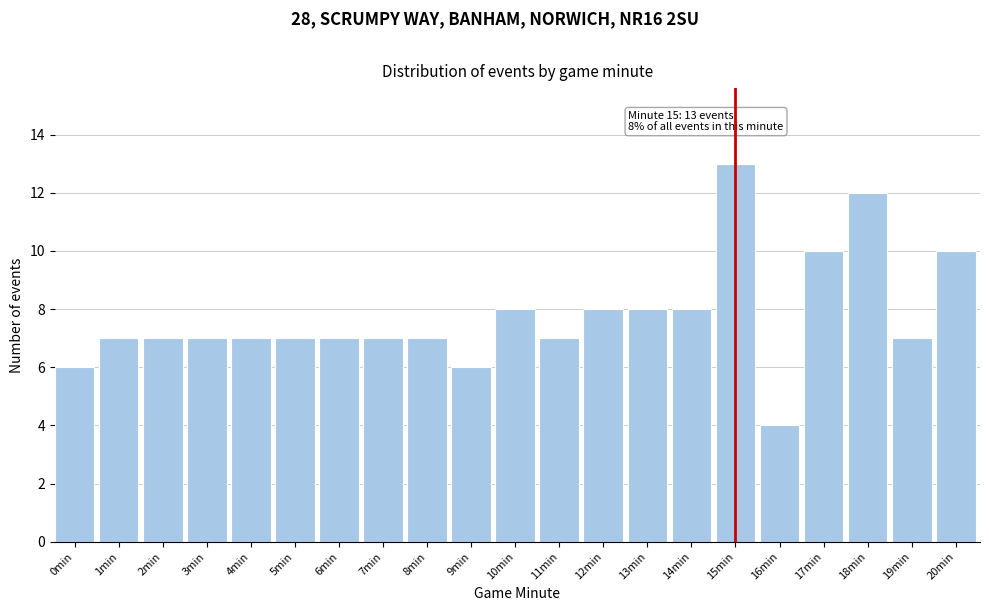

Reading left to right, extract all data points from this chart.

0min=6	1min=7	2min=7	3min=7	4min=7	5min=7	6min=7	7min=7	8min=7	9min=6	10min=8	11min=7	12min=8	13min=8	14min=8	15min=13	16min=4	17min=10	18min=12	19min=7	20min=10